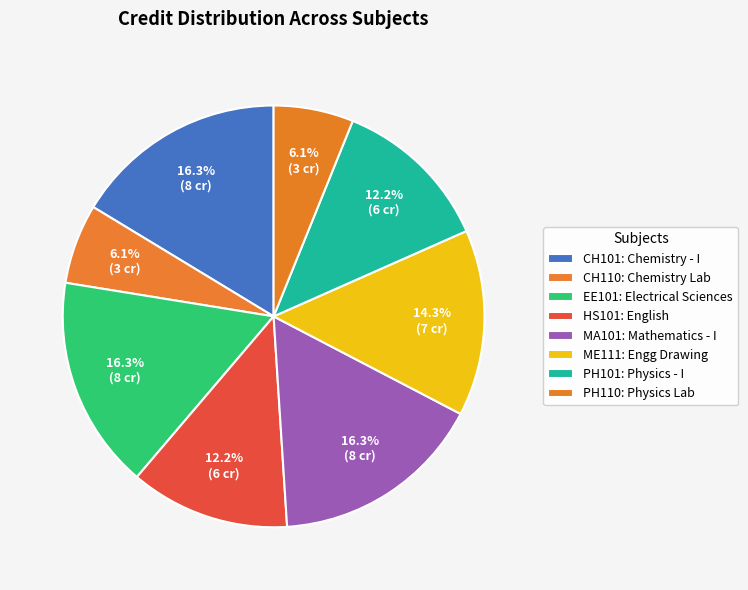

Count the number of slices in the pie.

8